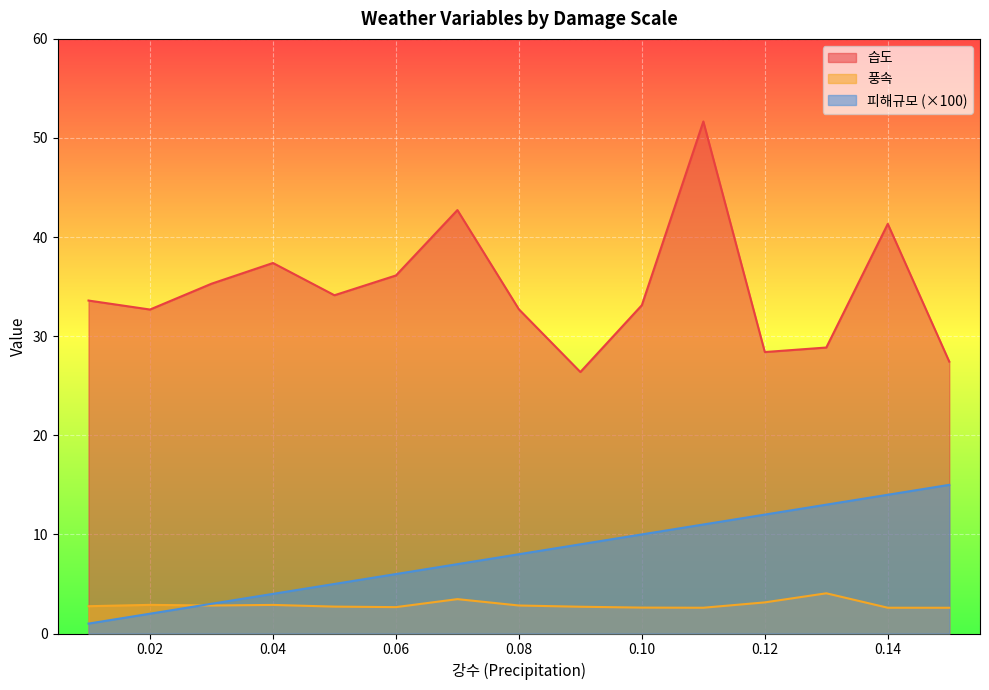

How many lines are shown in the chart?

3